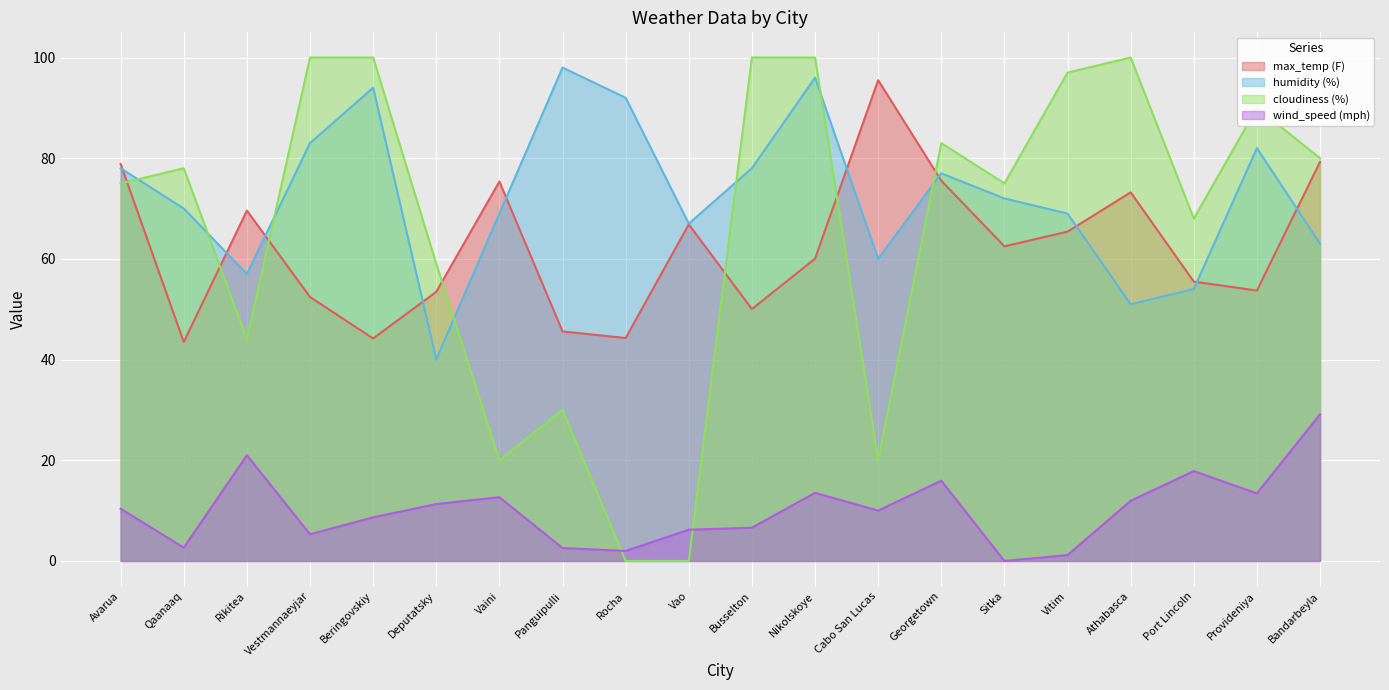

Which series ends up on top after the final intersection of max_temp (F) and humidity (%)?

max_temp (F)